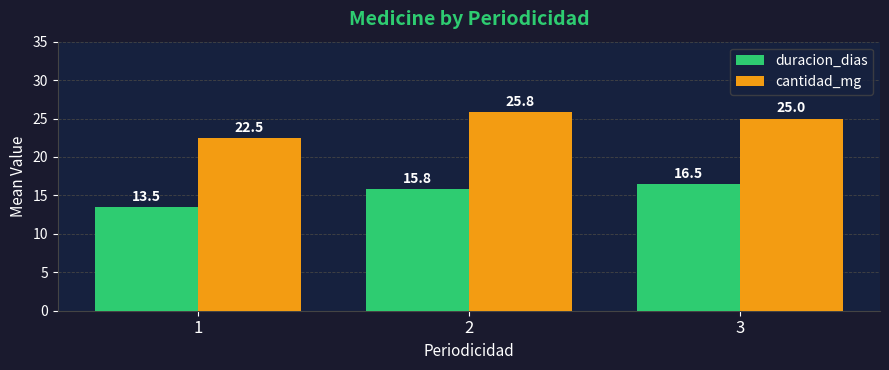

Which series has the largest range (max minus min)?

cantidad_mg